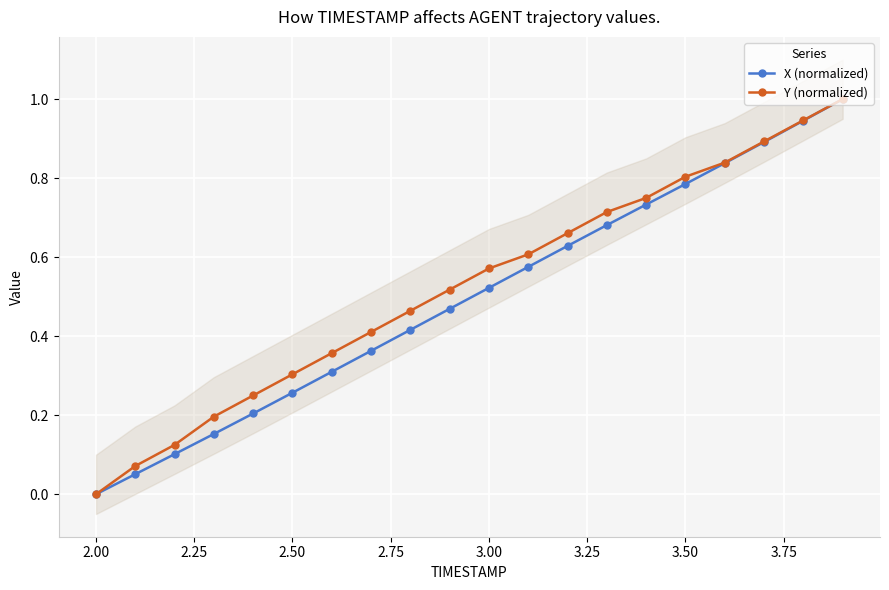

How many lines are shown in the chart?

2